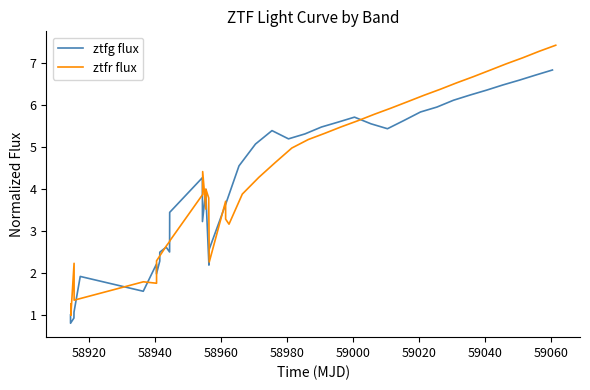

Is this an area chart (filled region under the line)?

No